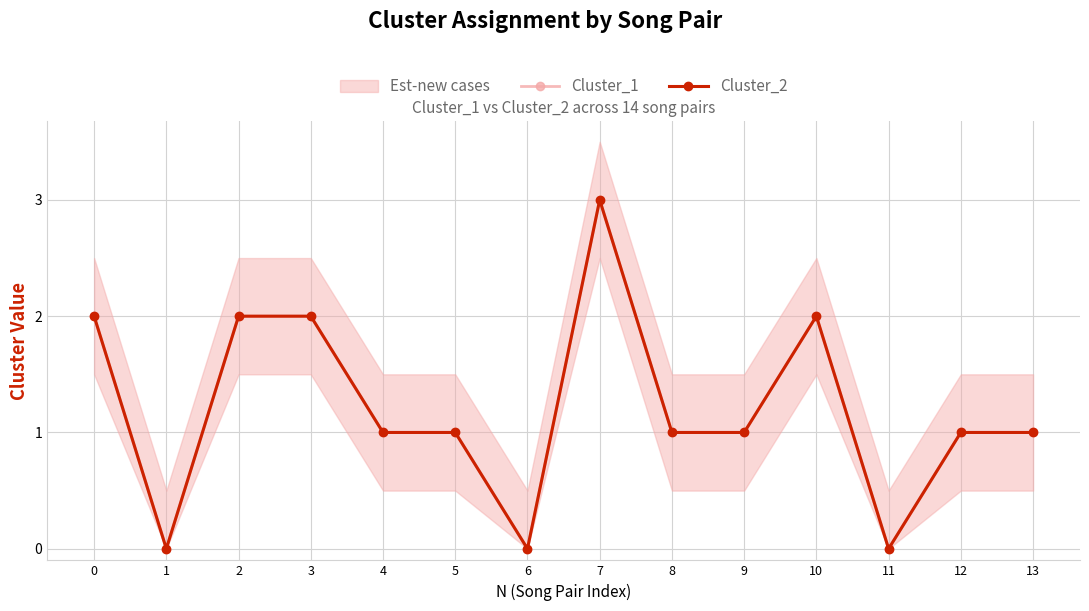

Which label corresponds to the largest value in the chart?

7